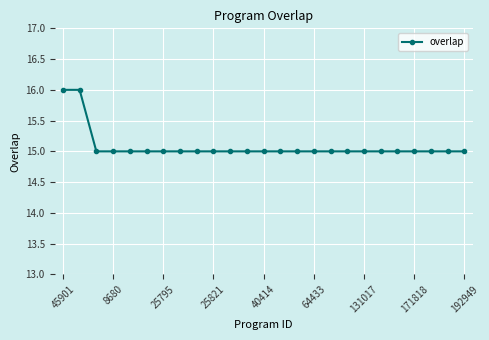

What is the value of the 9th point from the left?

15